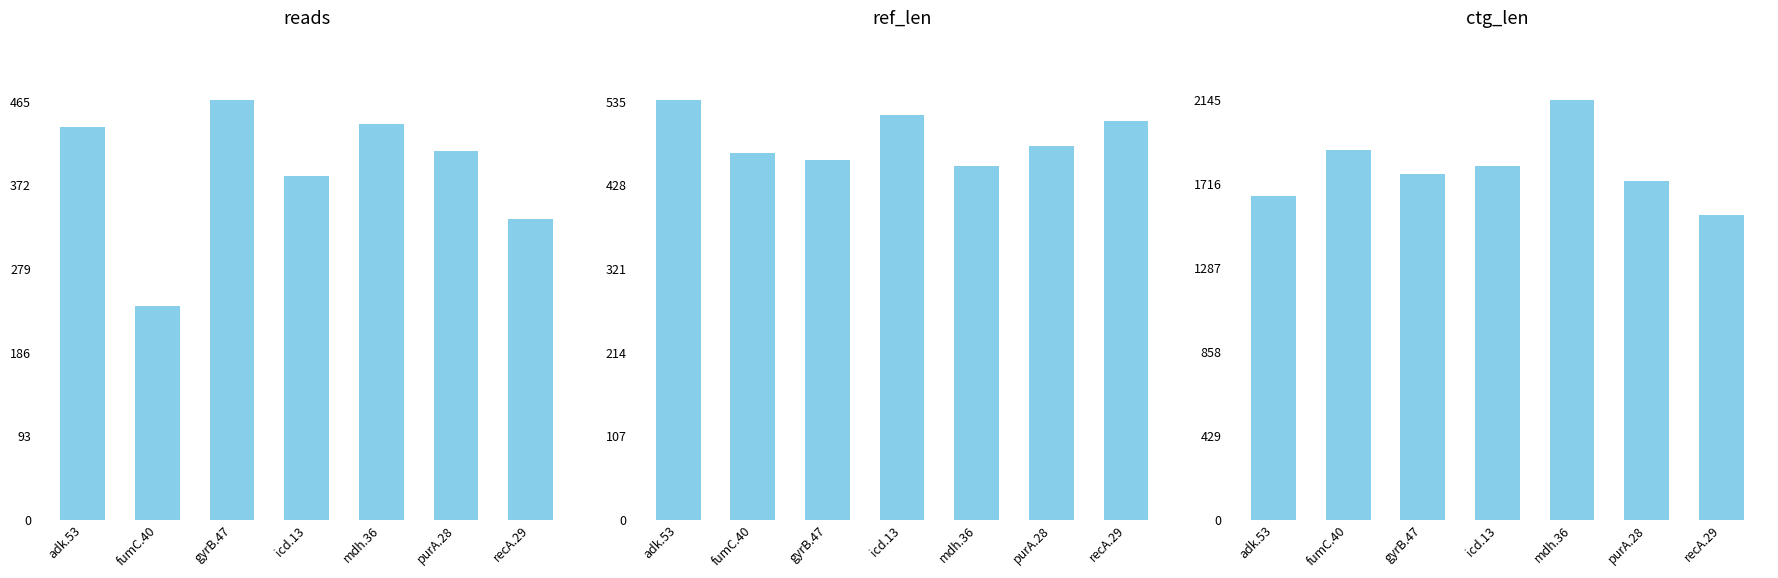

Reading right to left, list all the values displayed in this chart.

reads: 334	410	440	382	466	238	436
ref_len: 510	478	452	518	460	469	536
ctg_len: 1556	1731	2143	1810	1766	1890	1657